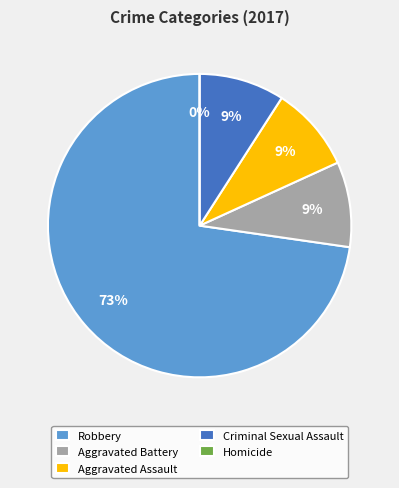

Rank the categories by value from lowest to highest.

Homicide, Aggravated Battery, Aggravated Assault, Criminal Sexual Assault, Robbery